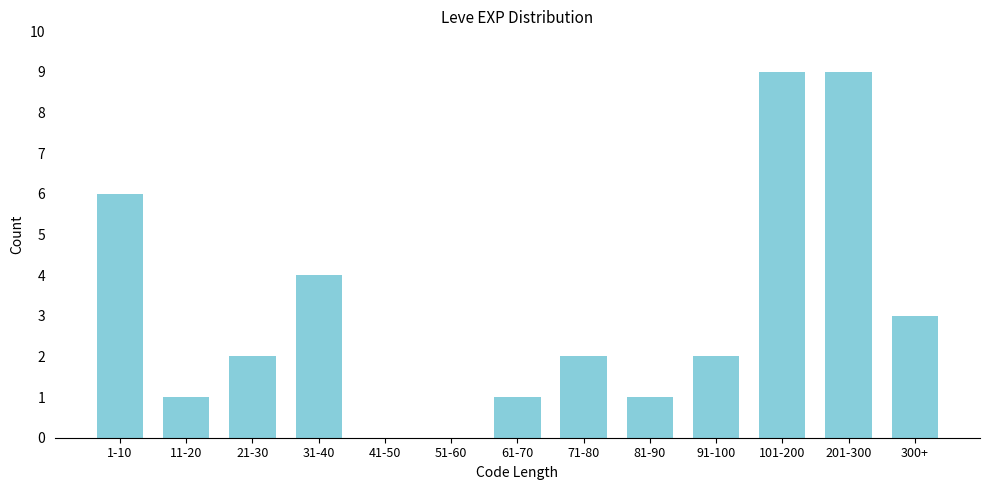

Reading left to right, list all the values displayed in this chart.

1-10=6	11-20=1	21-30=2	31-40=4	41-50=0	51-60=0	61-70=1	71-80=2	81-90=1	91-100=2	101-200=9	201-300=9	300+=3